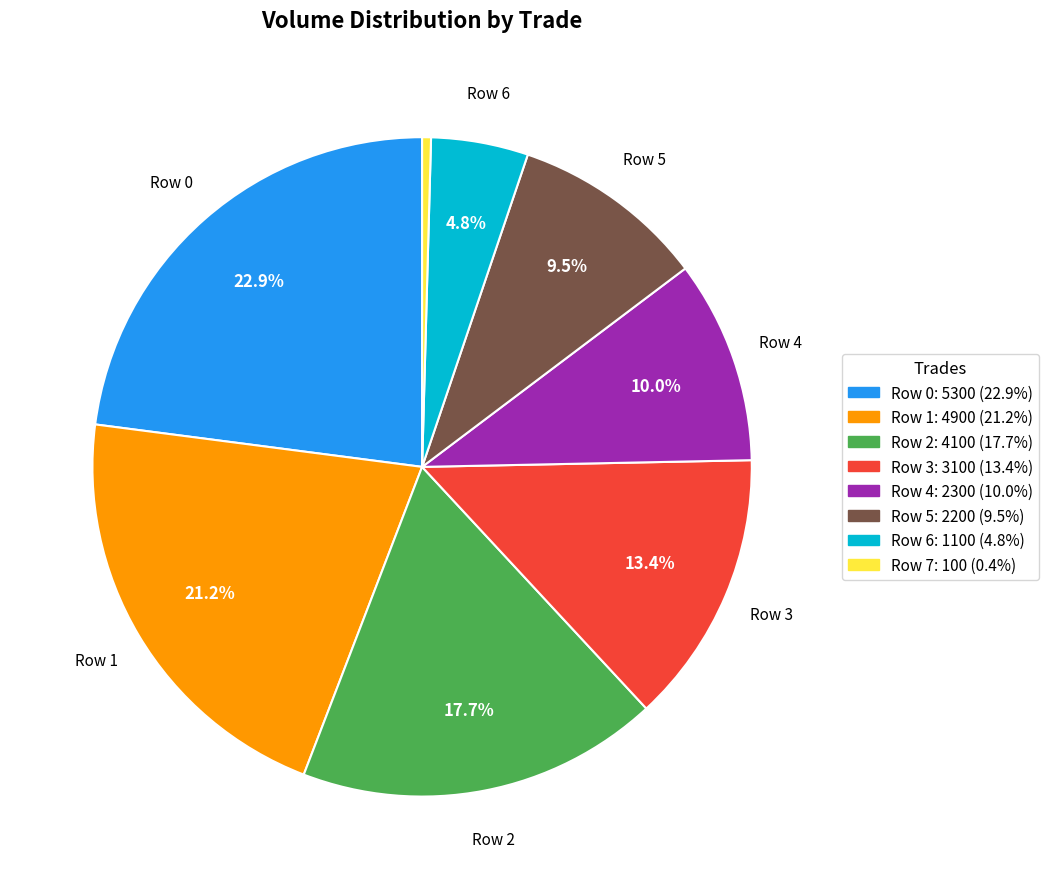

How many segments does this pie chart have?

8